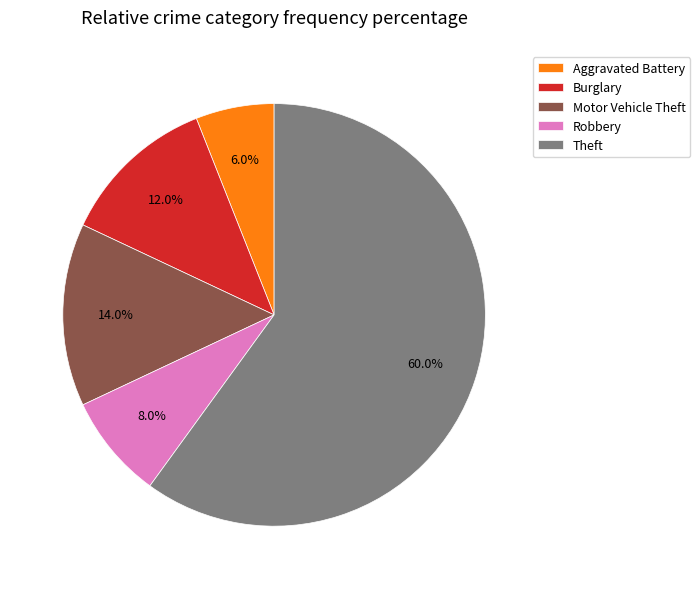

Combined, do Theft and Motor Vehicle Theft account for over 50%?

Yes